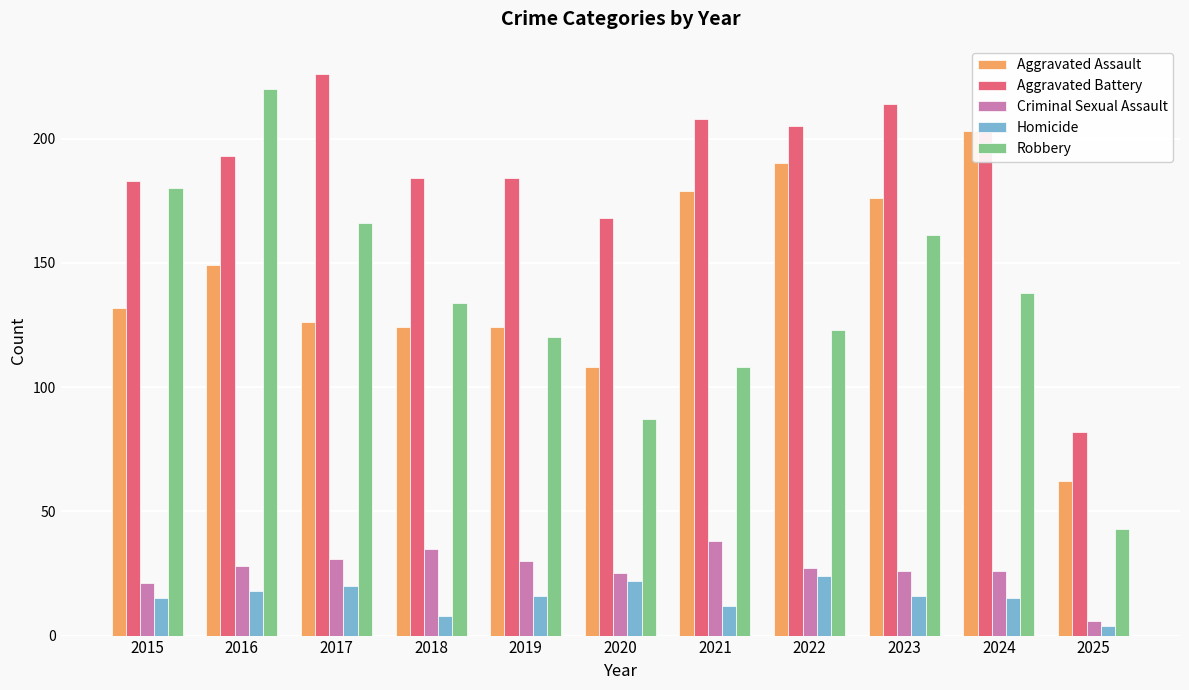

Are the bars grouped side by side (vs. stacked)?

Yes